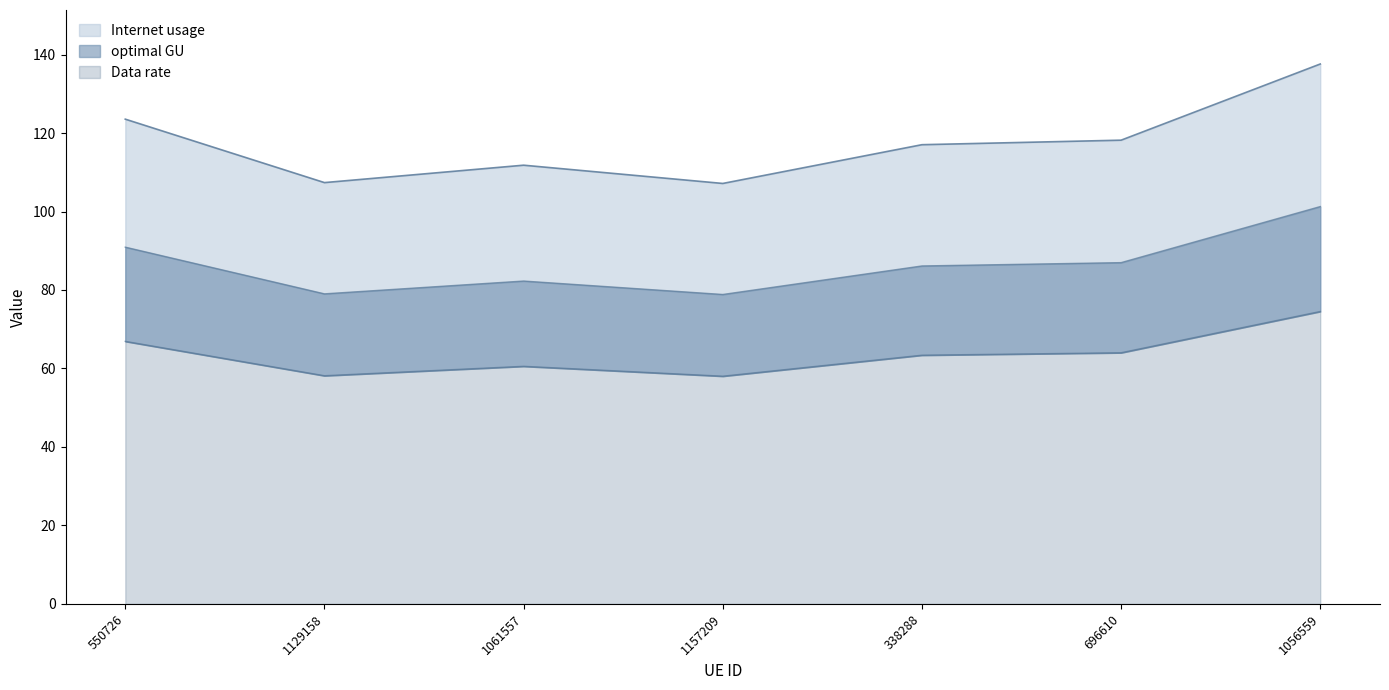

In Internet usage, how many points are lower than both neighbors (excluding endpoints)?

2